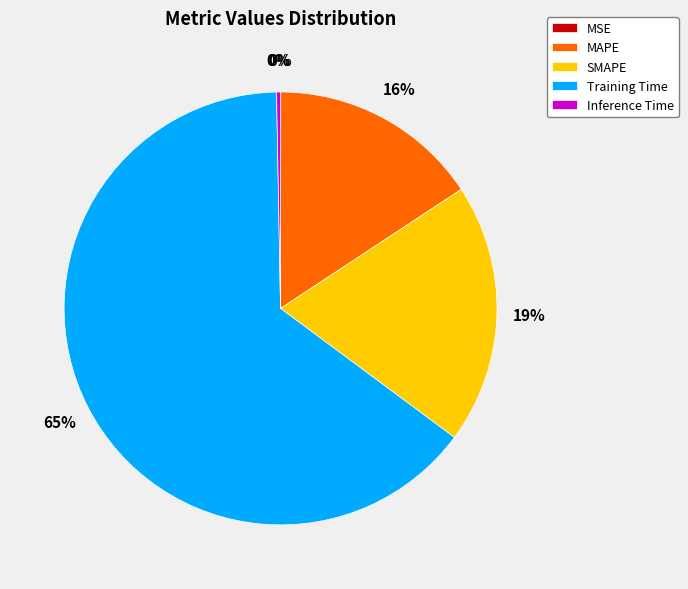

Which slice is the largest?

Training Time